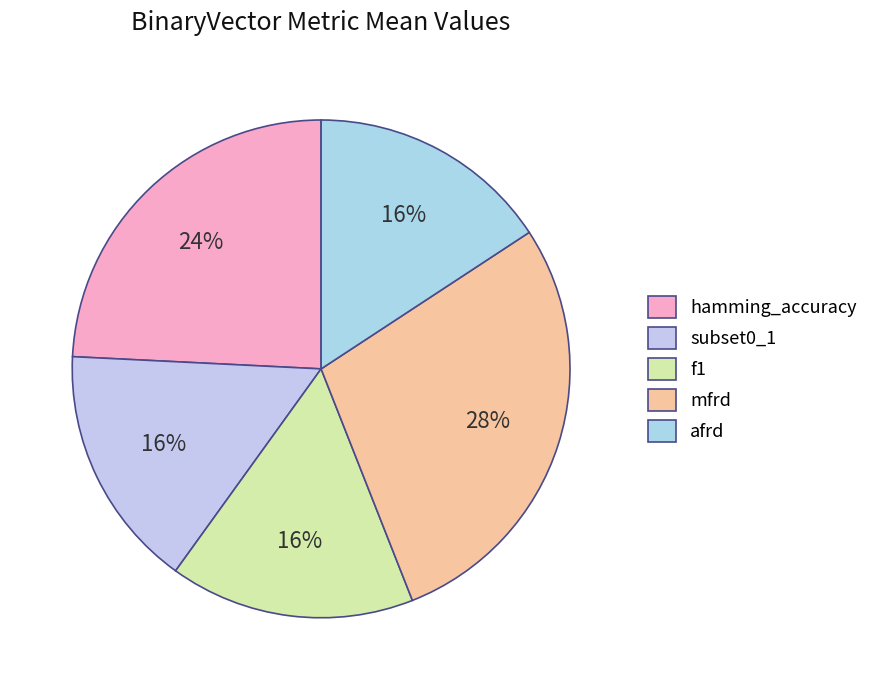

Between afrd and mfrd, which is larger?

mfrd